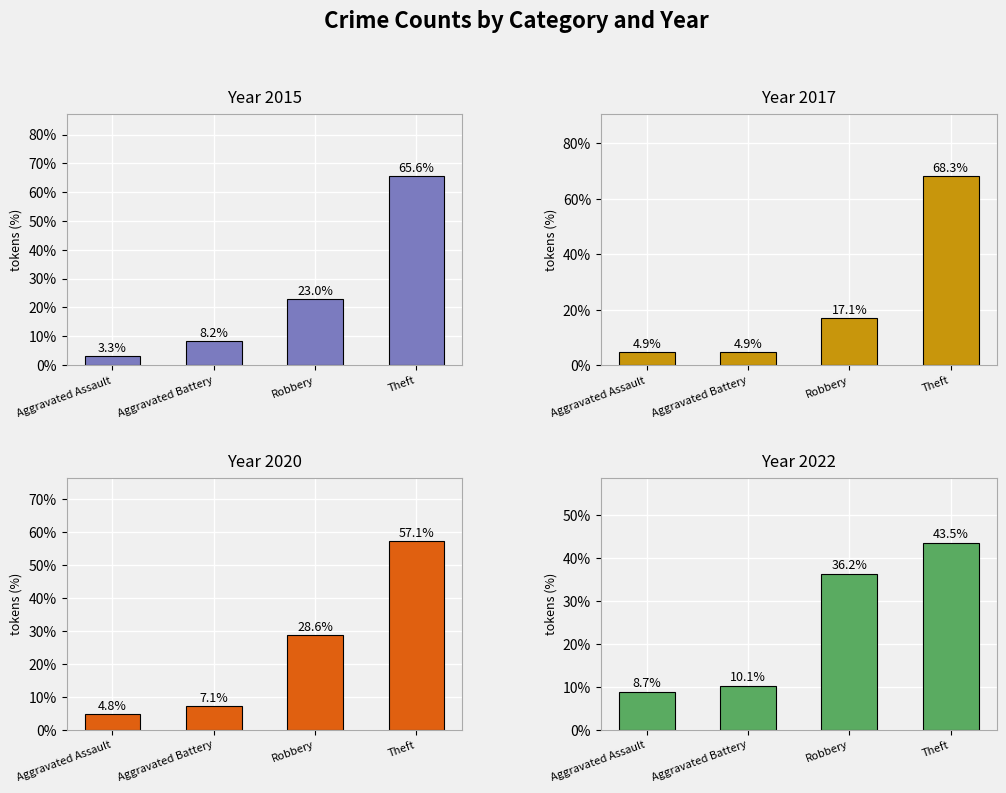

How many groups of bars are there?

4